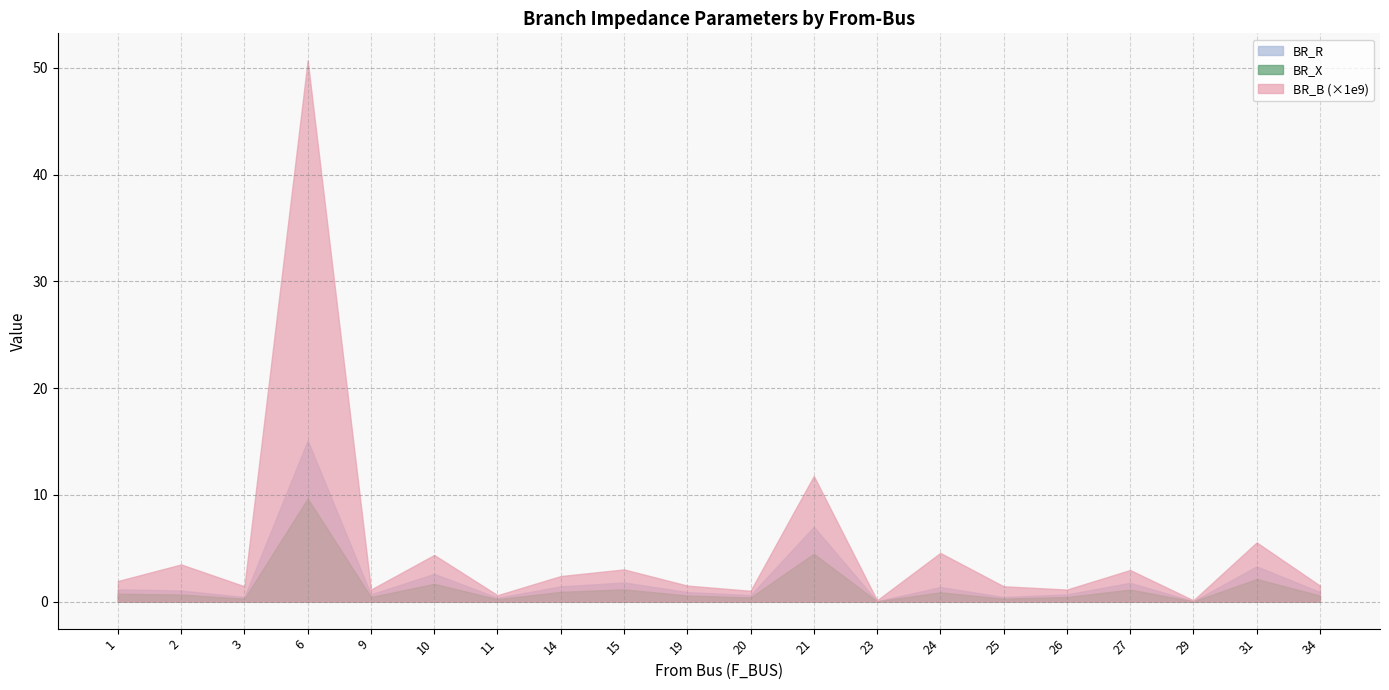

What is the sum of all BR_X values?

26.6